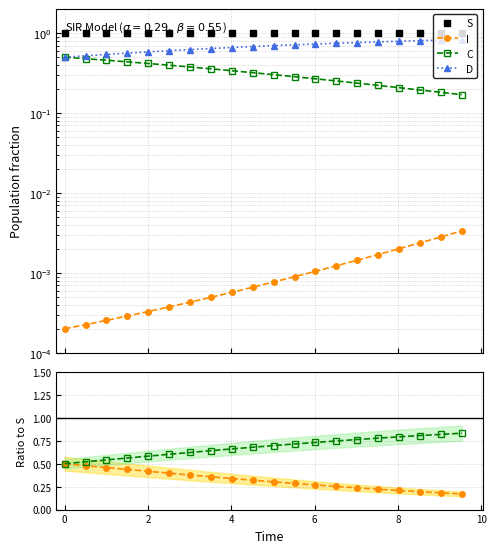

Does the chart have visible grid lines?

Yes